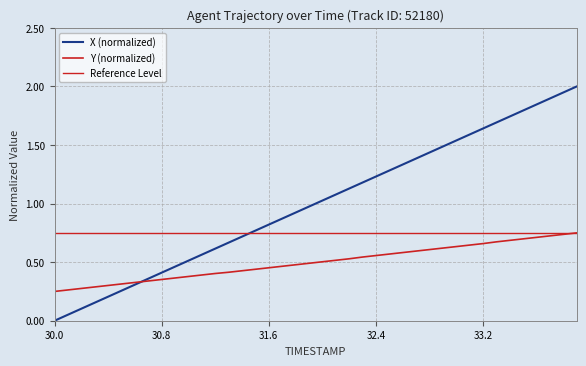

What is the spread (max minus min) of values at 33.7?

1.2